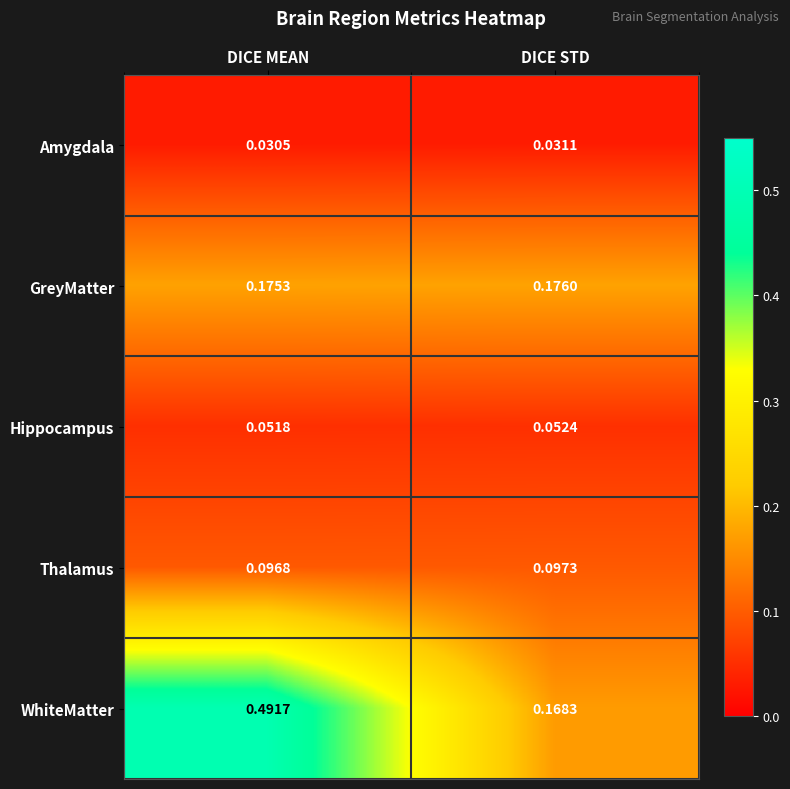

List the series in order of their peak value, highest first.

WhiteMatter, GreyMatter, Thalamus, Hippocampus, Amygdala